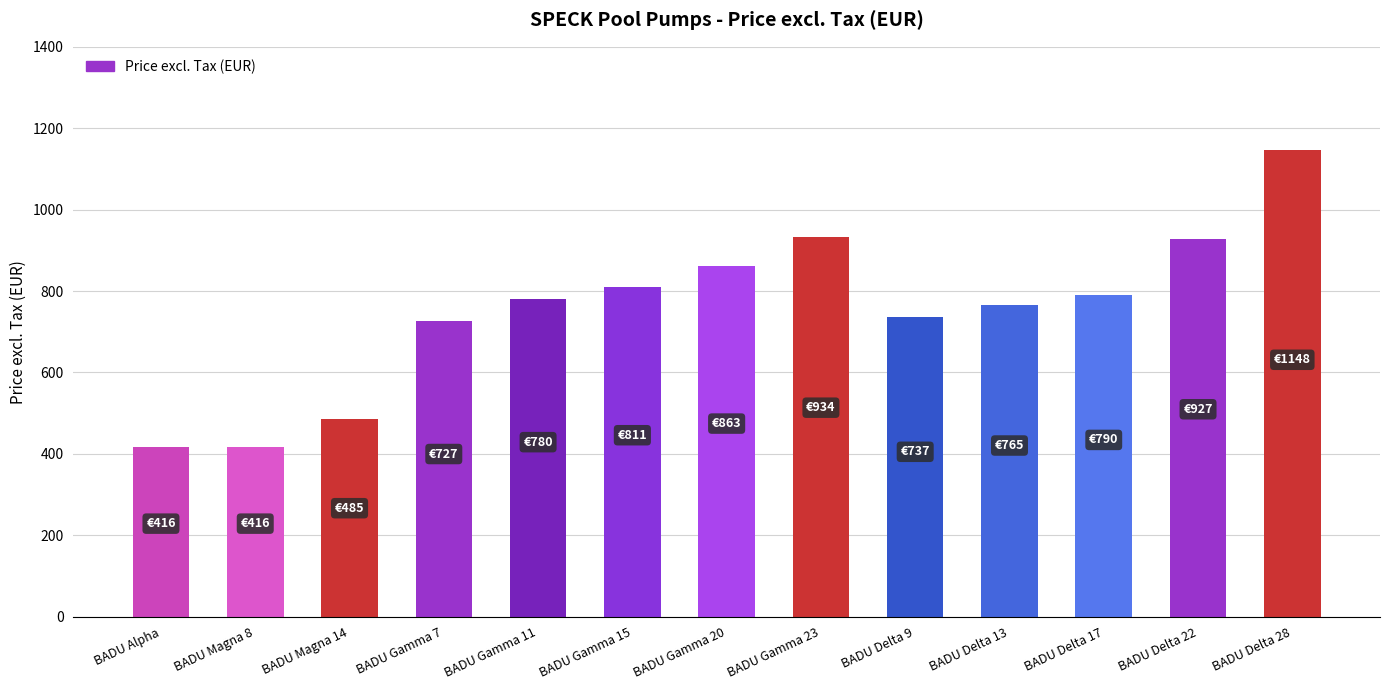

The value at BADU Gamma 11 is 779.8. True or false?

True